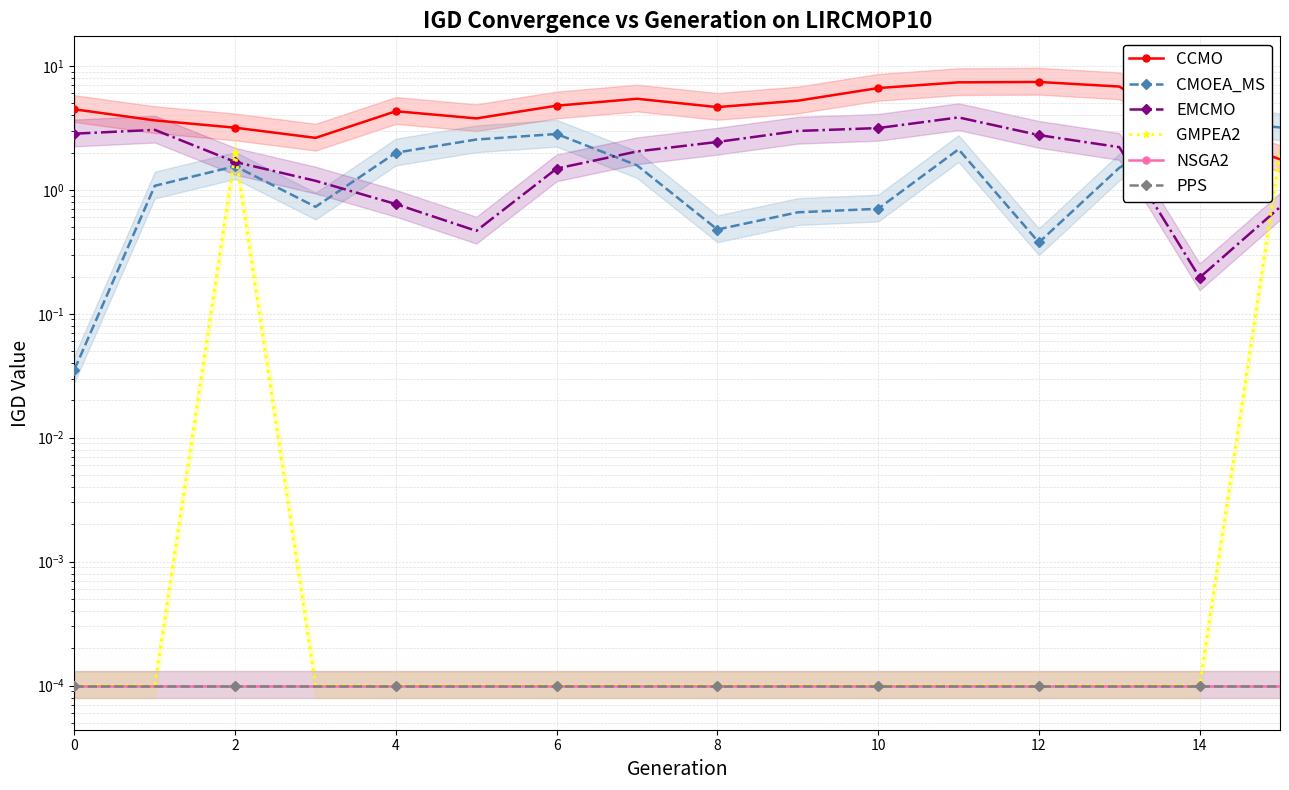

Is the value of CMOEA_MS at 15 greater than the value of EMCMO at 6?

Yes